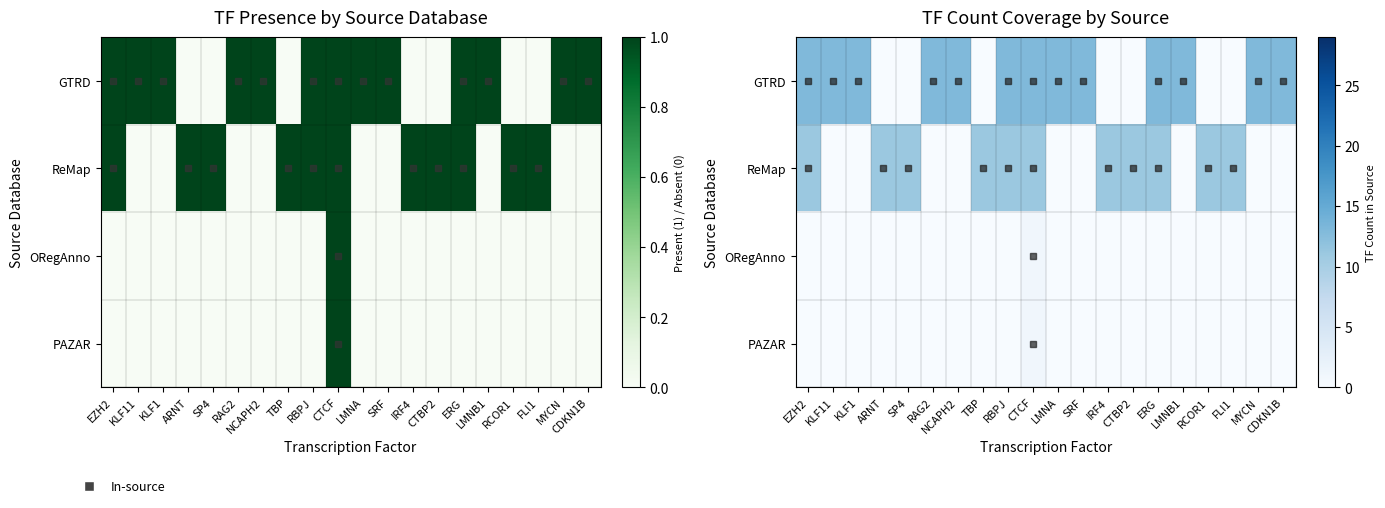

True or false: ReMap has a value of 0 at KLF1.

True